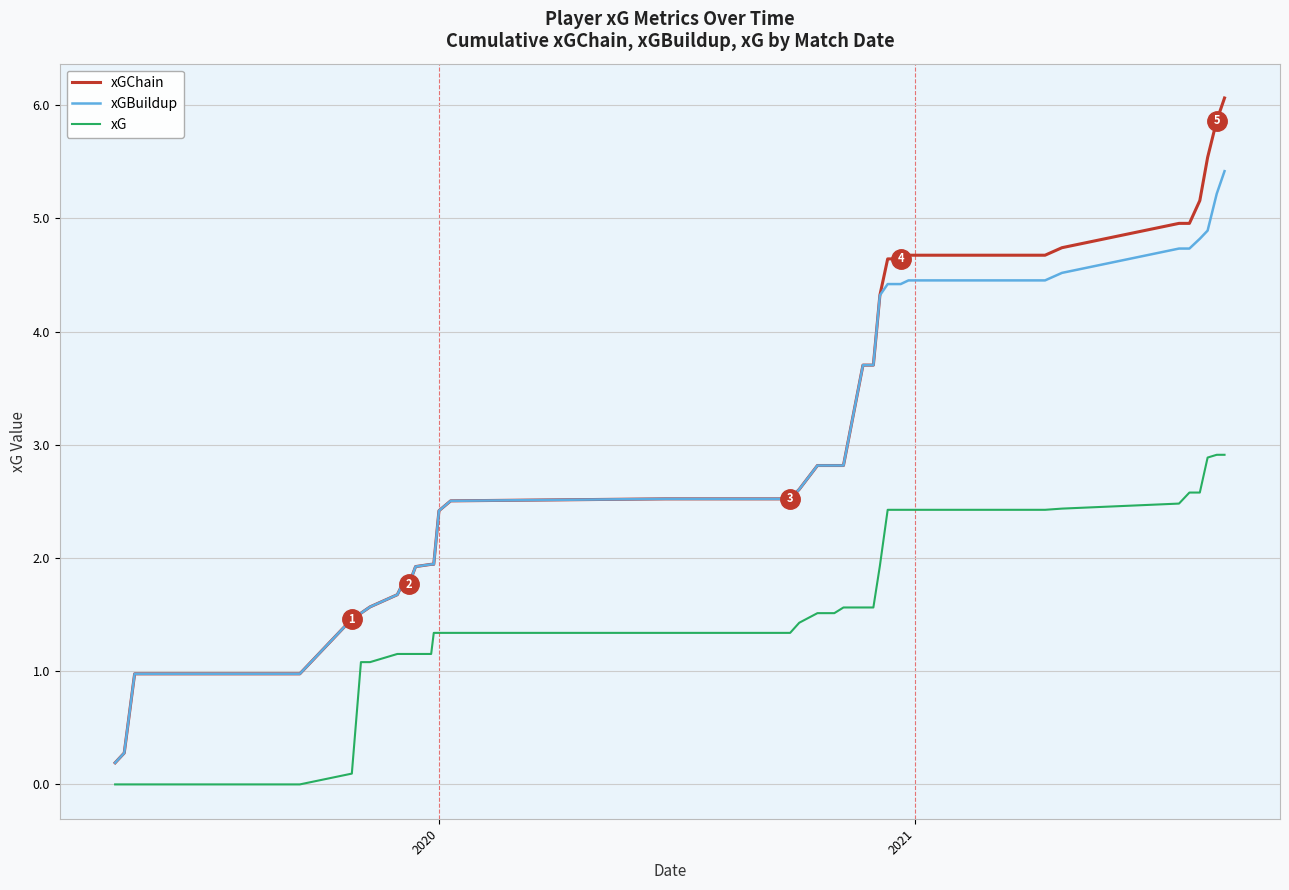

What are all the series names shown in the legend?

xGChain, xGBuildup, xG